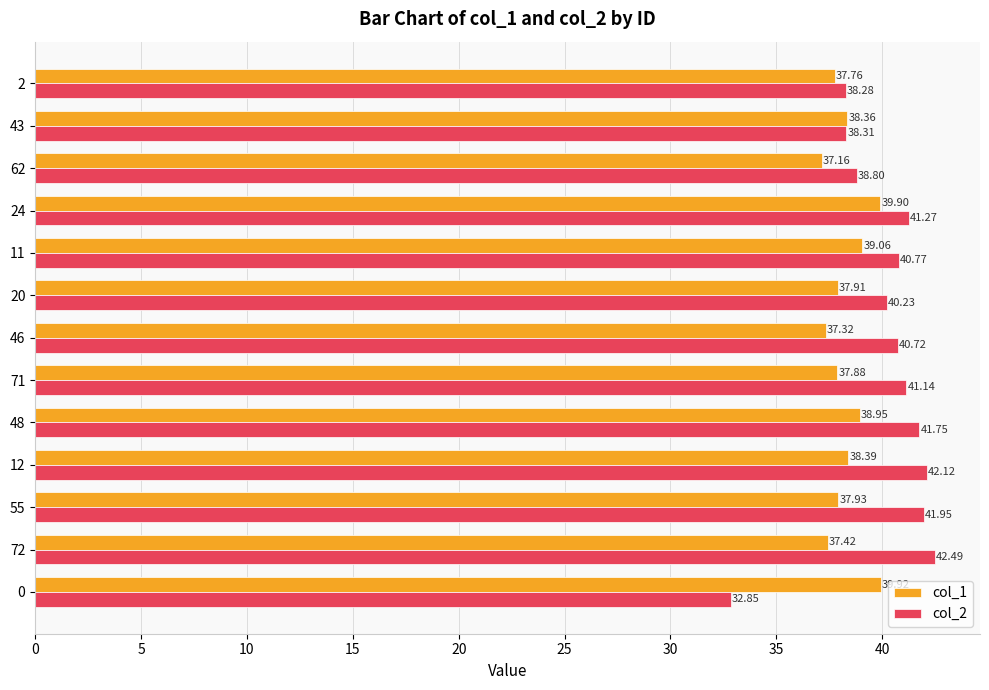

Rank the series at 2 from highest to lowest value.

col_2, col_1